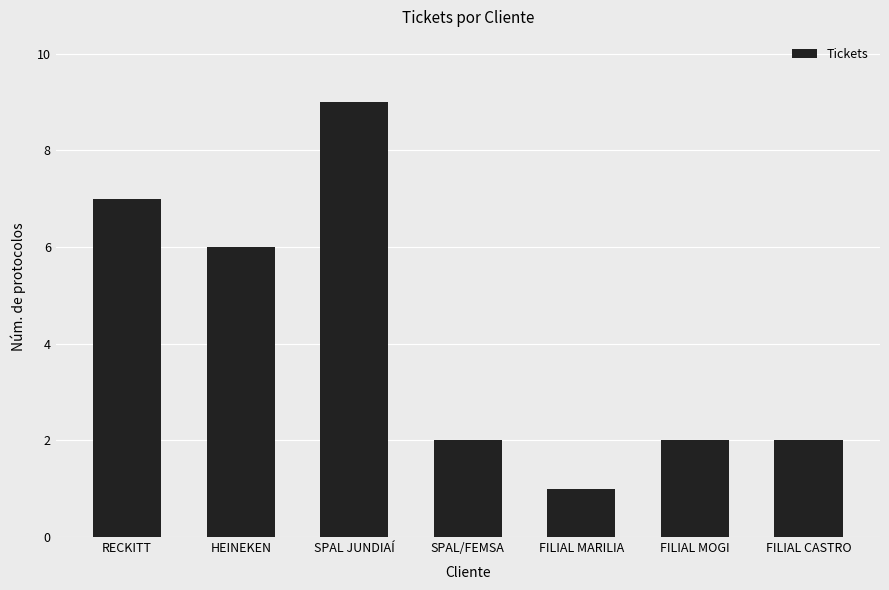

What is the ratio of the value at RECKITT to the value at HEINEKEN?

1.2